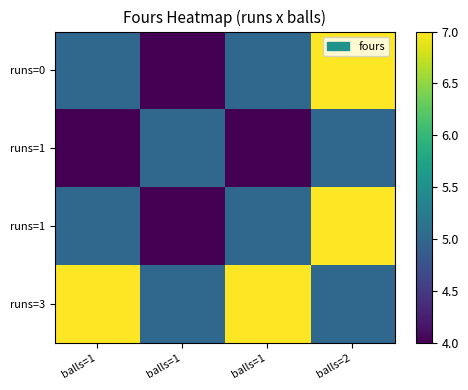

What is the difference between the highest and lowest values at balls=2?

2